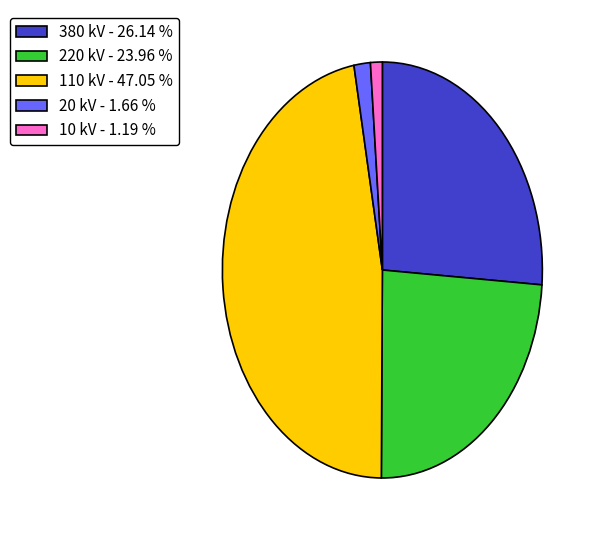

Does 10 kV - 1.19 % represent more than half of the total?

No